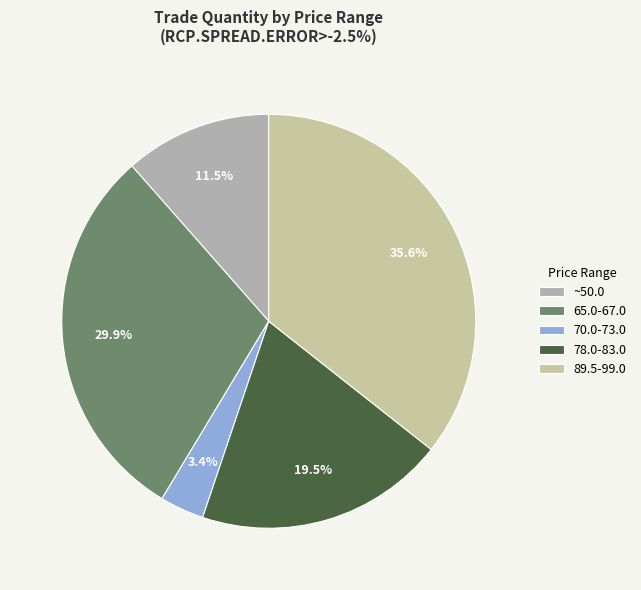

How many segments does this pie chart have?

5